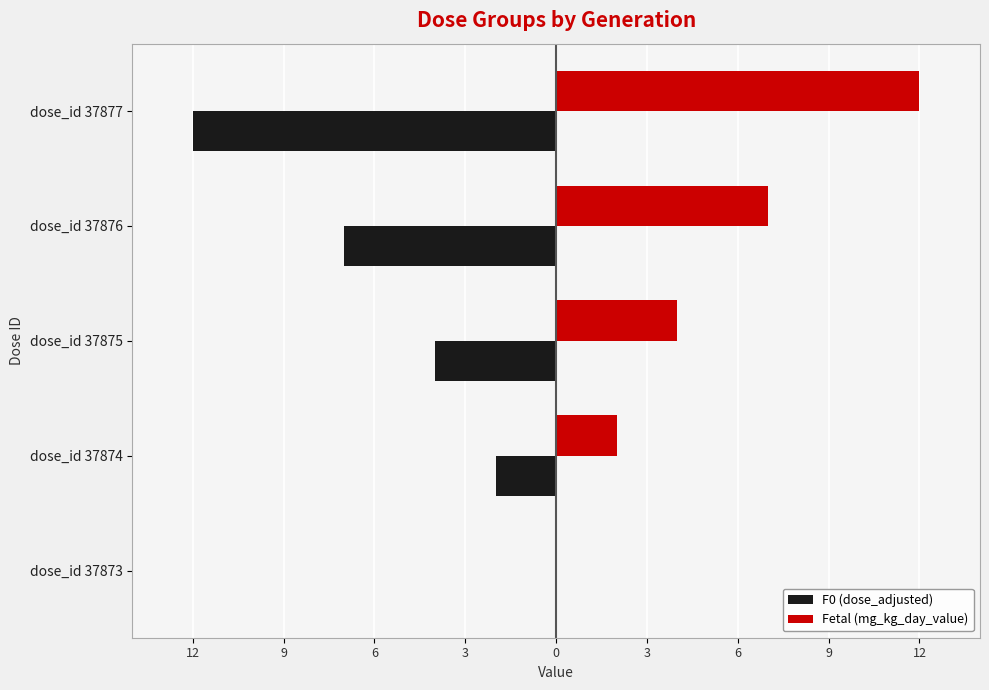

What are all the series names shown in the legend?

F0 (dose_adjusted), Fetal (mg_kg_day_value)